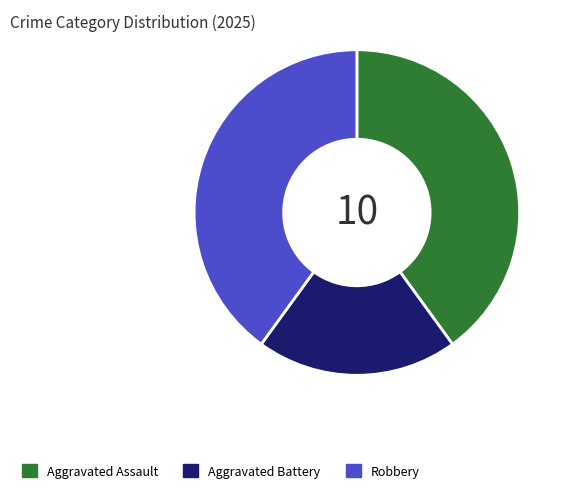

How many slices are in this pie chart?

3